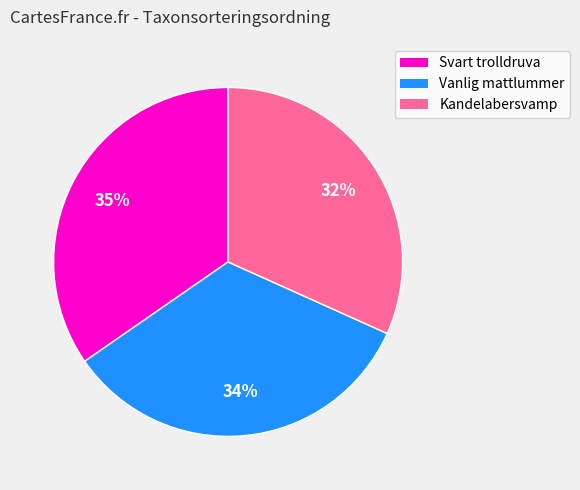

To the nearest percent, what is the average slice percentage?

33%